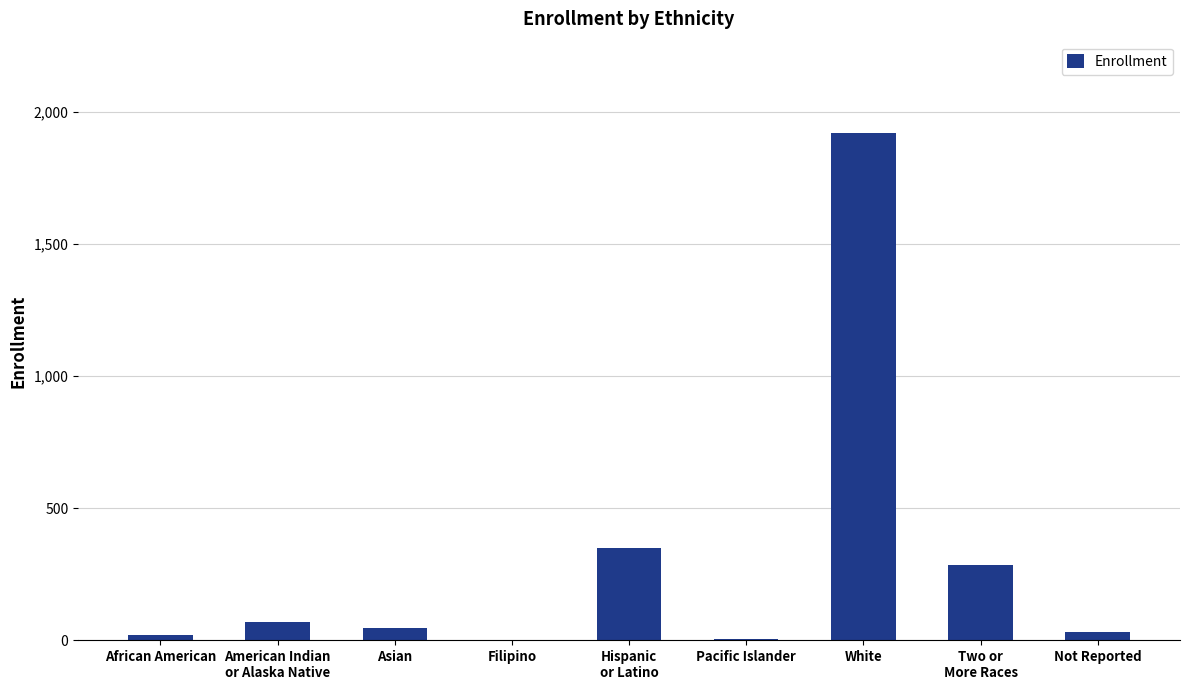

At which category does the chart reach its peak across all series?

White